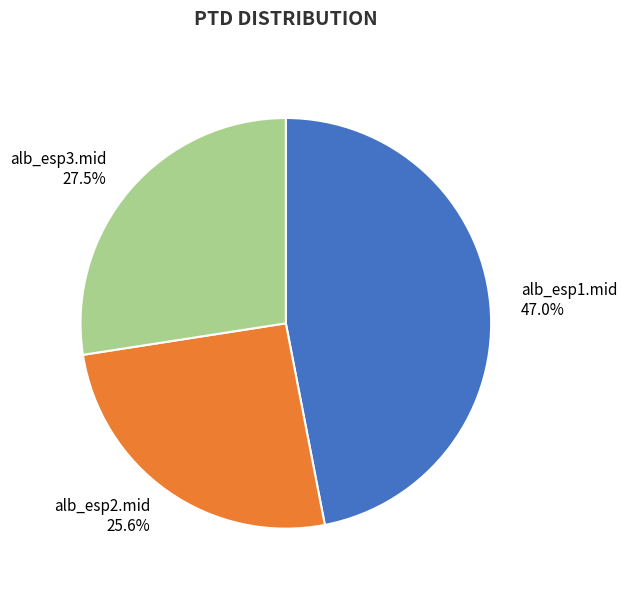

Which slice is the smallest?

alb_esp2.mid